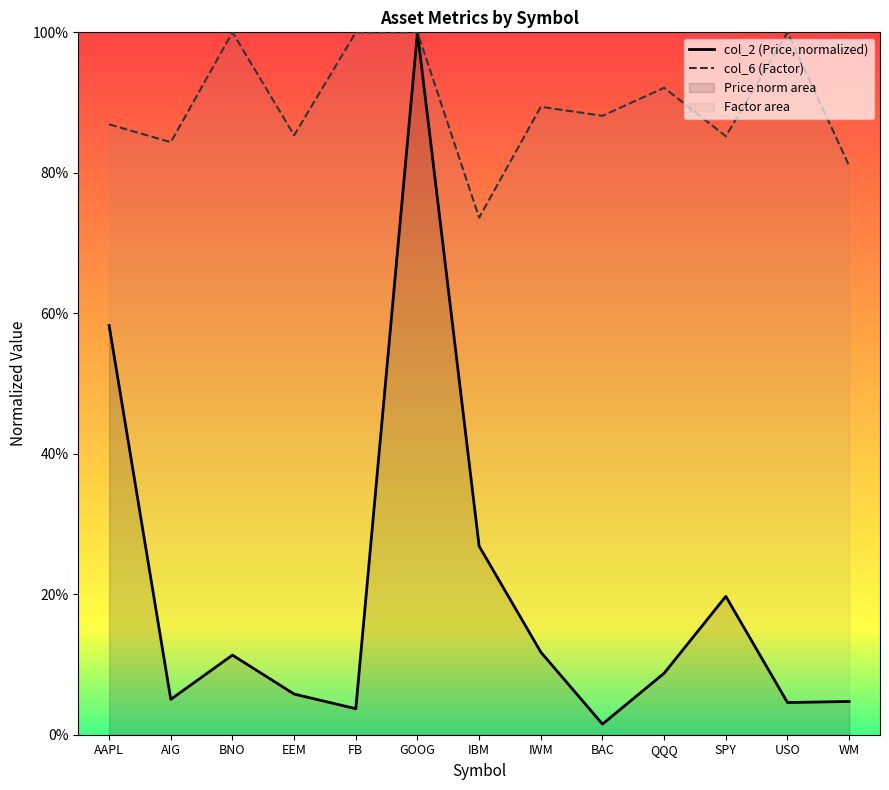

What is the average value of the col_6 (Factor) series?

0.9